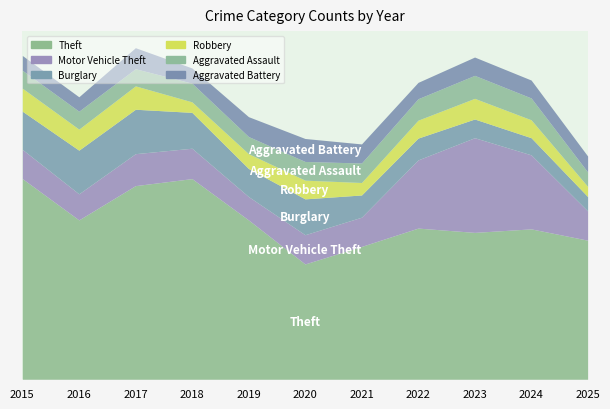

Which series changed the most between 2016 and 2017?

Theft